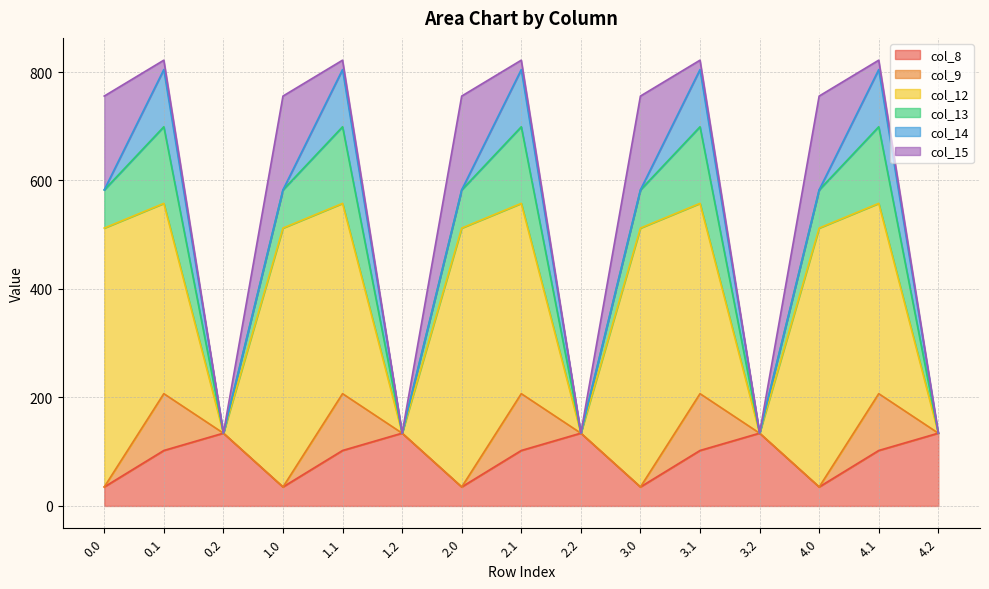

List the labels in order of col_9 value, smallest first.

0.0, 0.2, 1.0, 1.2, 2.0, 2.2, 3.0, 3.2, 4.0, 4.2, 0.1, 1.1, 2.1, 3.1, 4.1